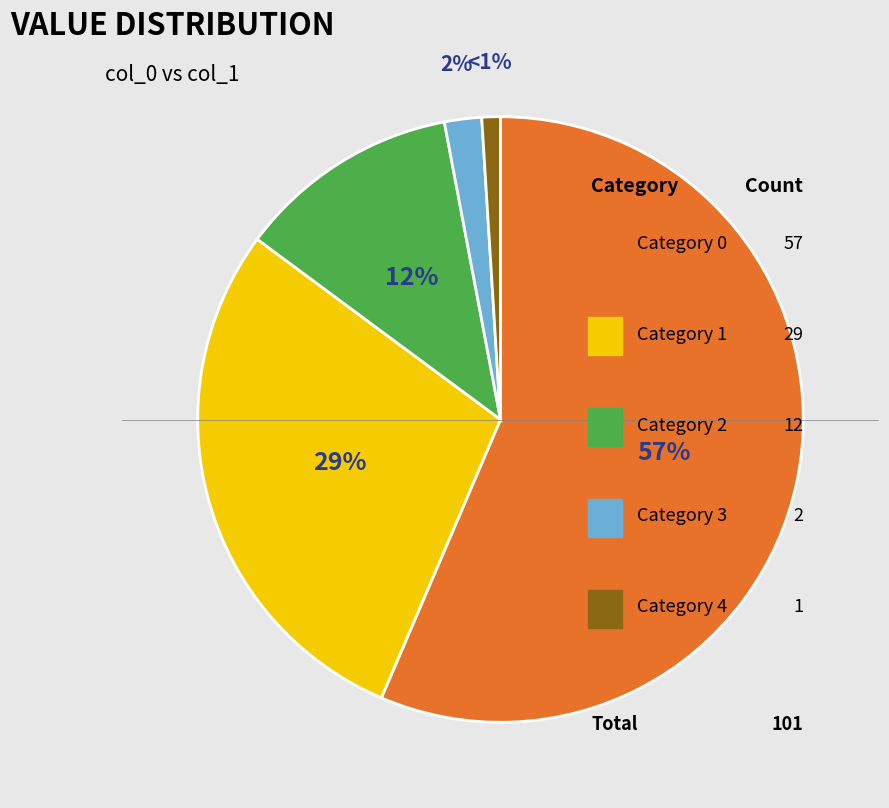

Rank the categories by value from lowest to highest.

4, 3, 2, 1, 0